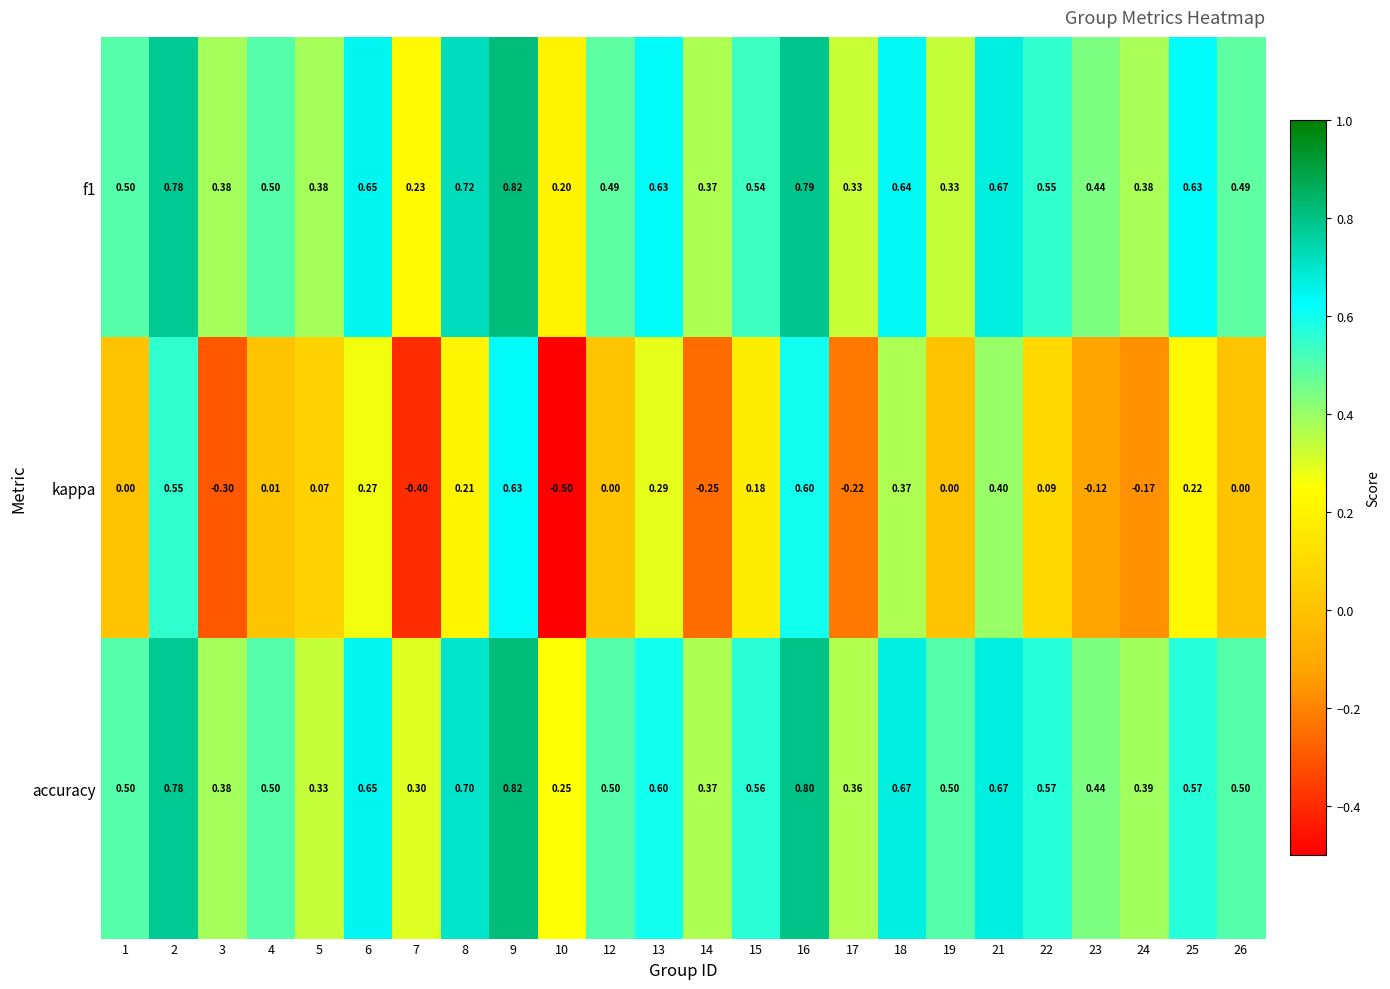

Between 15 and 25, which series saw the biggest shift?

f1